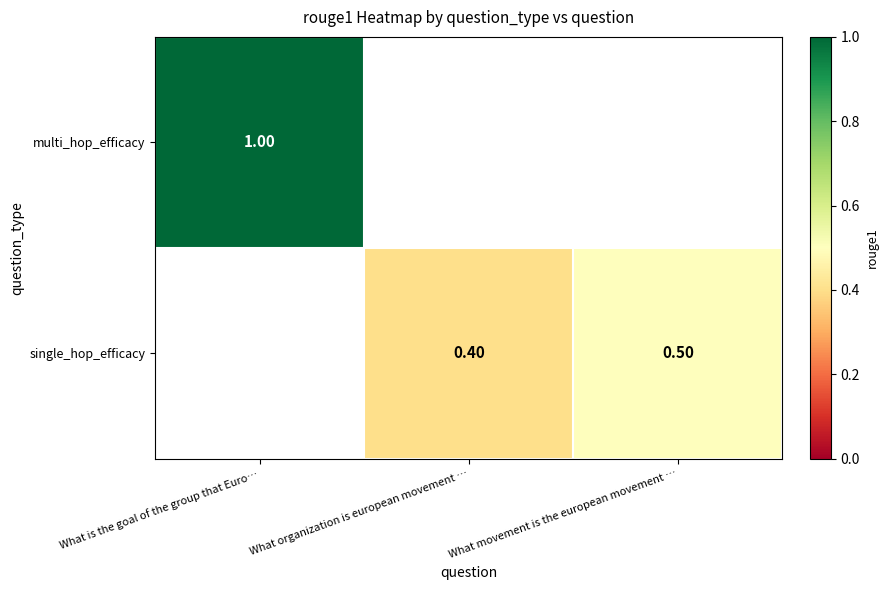

What is the maximum value shown in the chart?

1.0